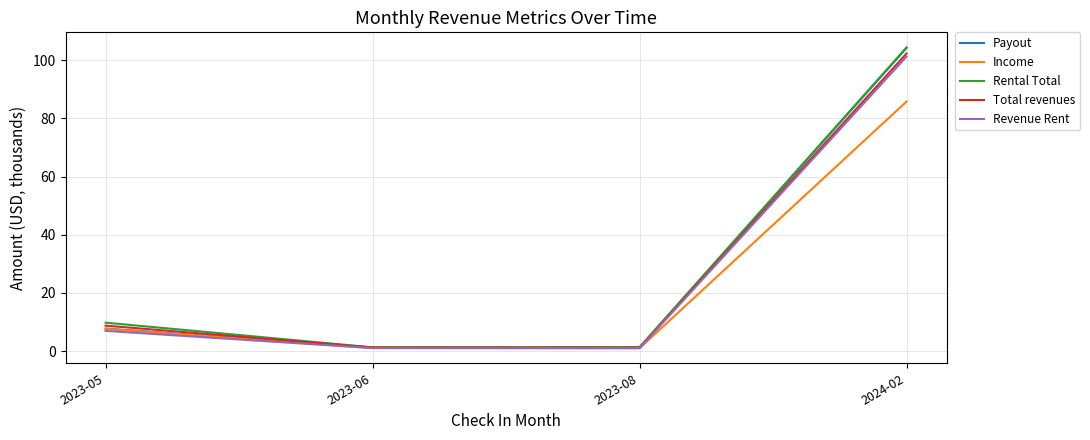

The value of Income at 2023-05 is 7.6. True or false?

True